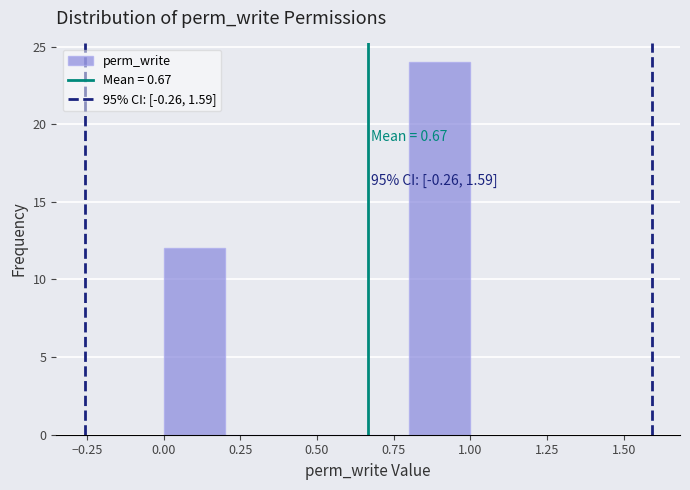

Which range on the x-axis has the tallest bar?

0.8 to 1.0